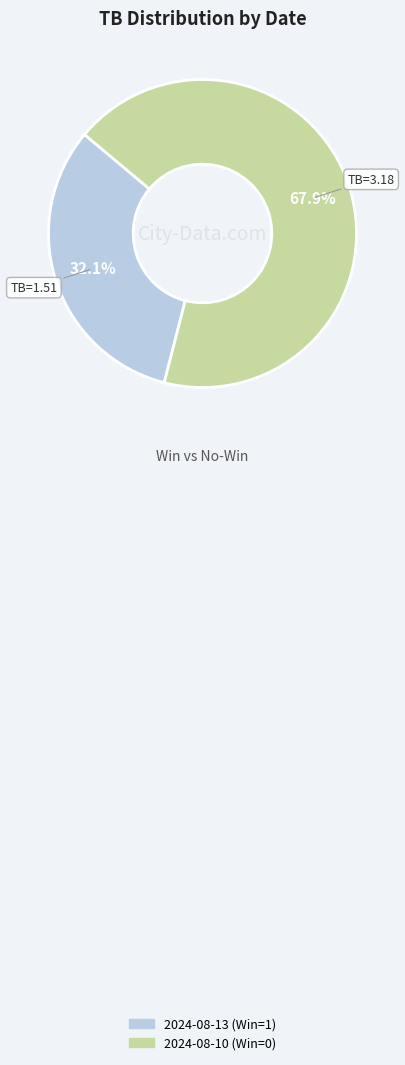

Approximately how many times larger is the value at 2024-08-13 (Win=1) compared to 2024-08-10 (Win=0)?

0.5